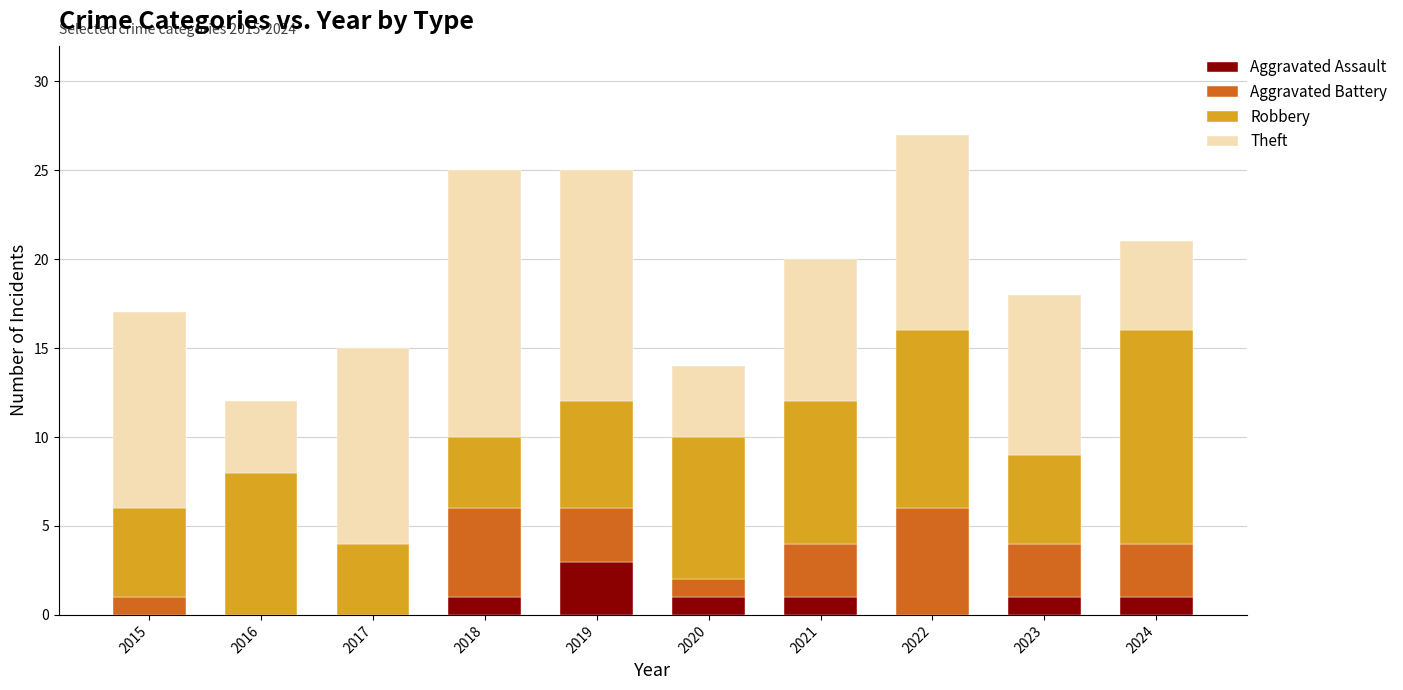

What is the total value across all series at 2021?

20